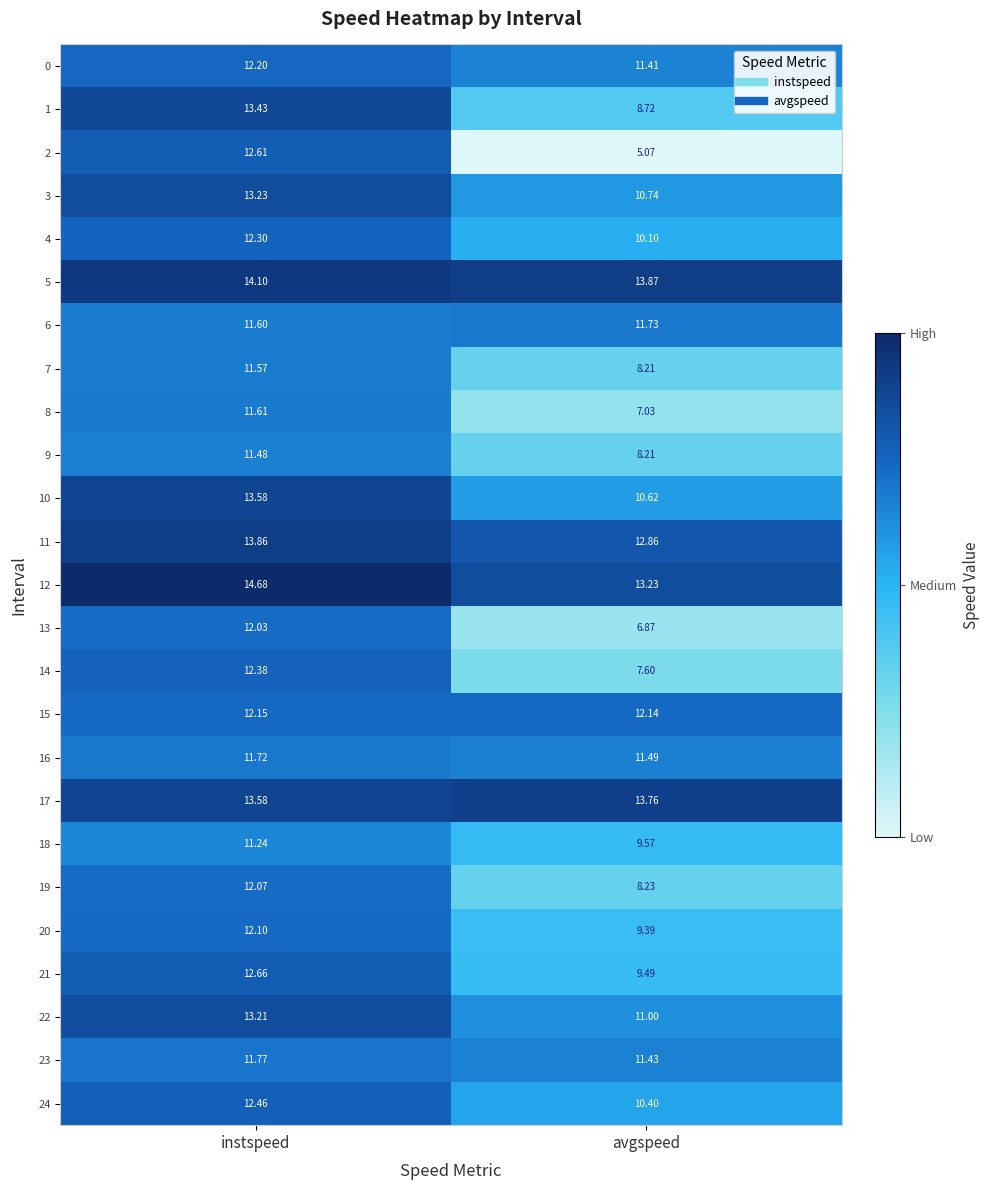

How many data points in 20 are less than 12?

1